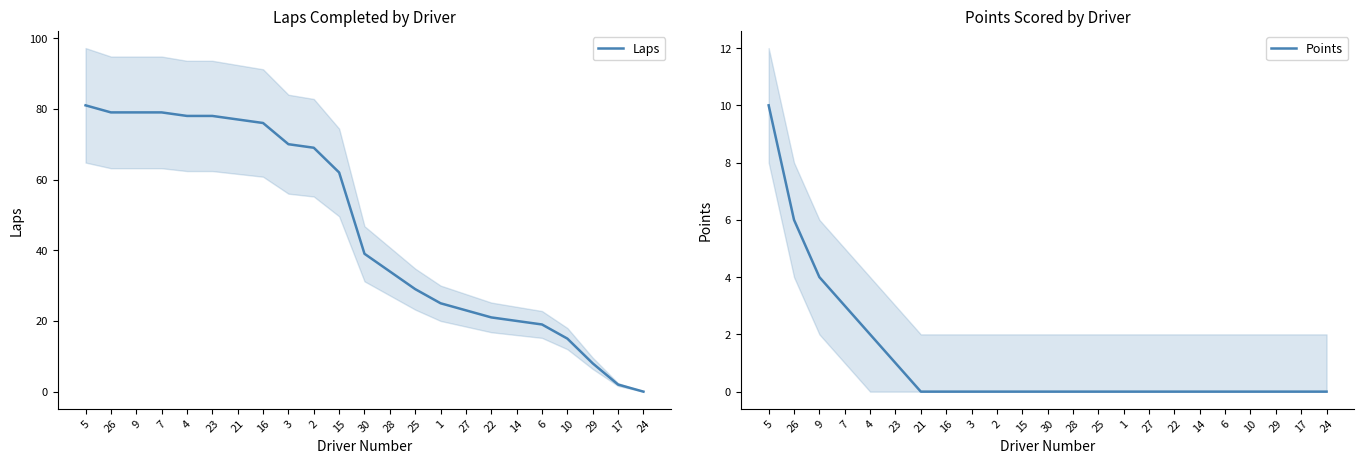

What is the maximum value shown in the chart?

81